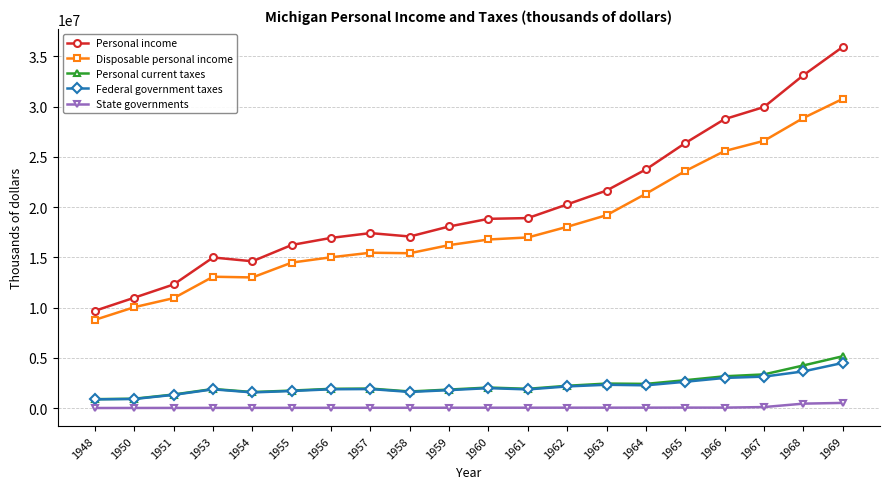

What is the maximum value shown in the chart?

35930901